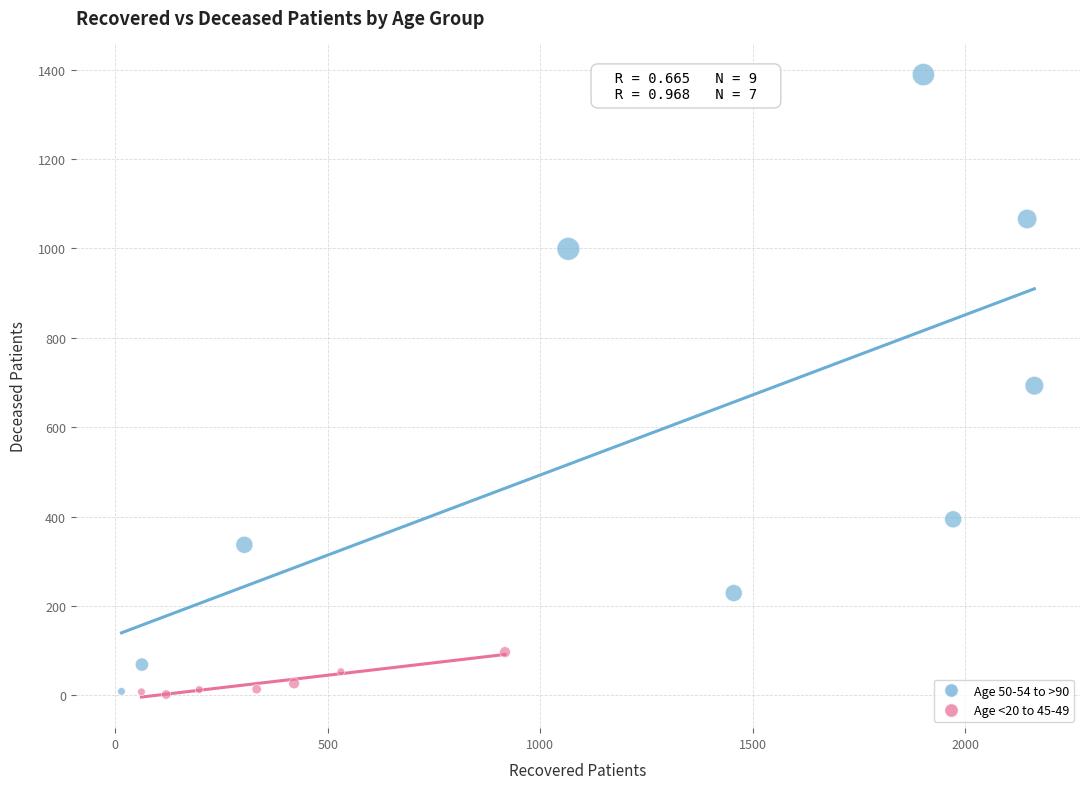

Which series has the largest Y range (max minus min)?

Age 50-54 to >90